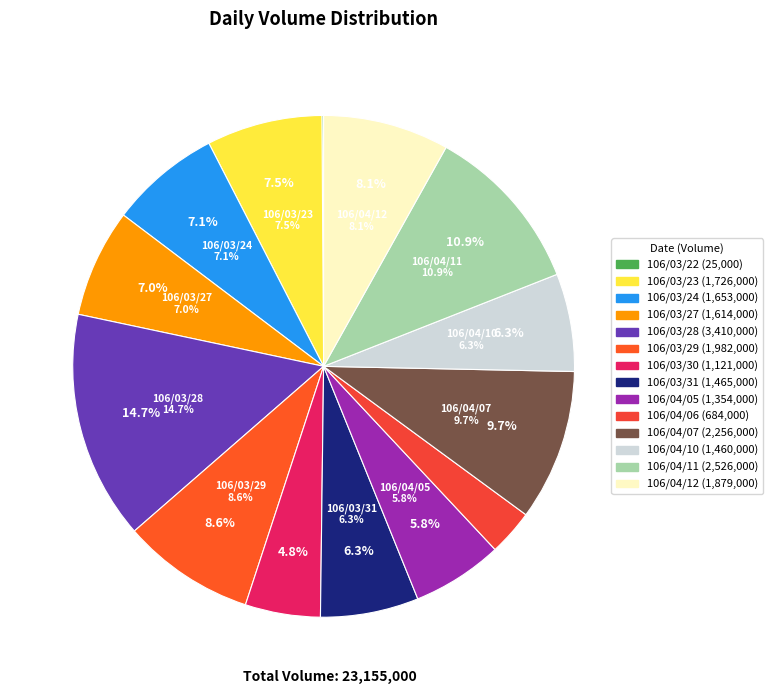

Which has a higher value, 106/04/07 or 106/04/12?

106/04/07